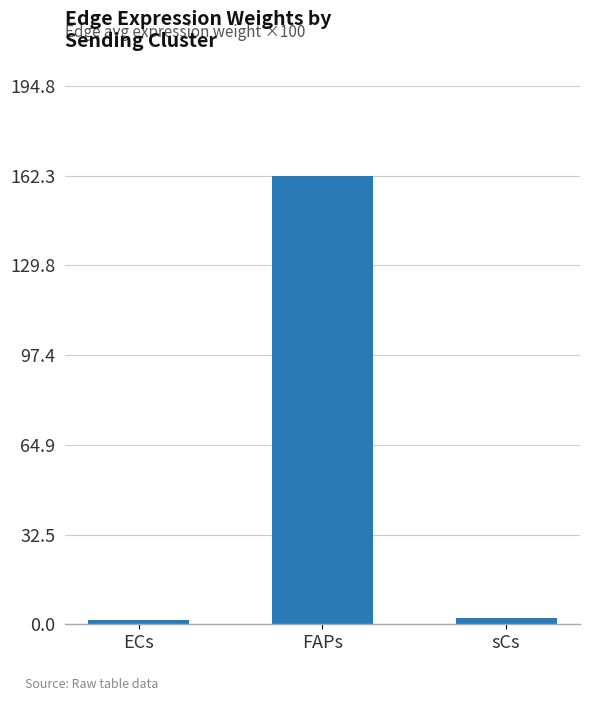

What is the value of the 3rd bar from the left?

2.2